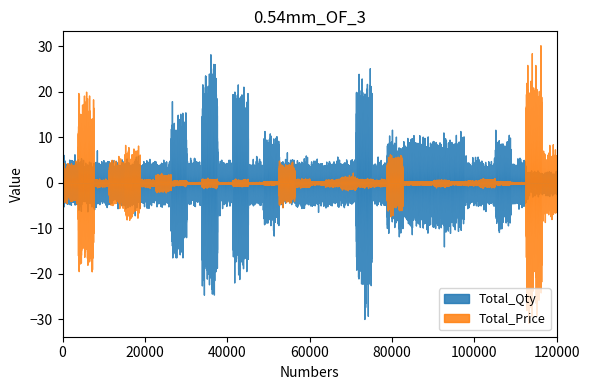

True or false: Total_Price has more than 0 interior local peaks.

True